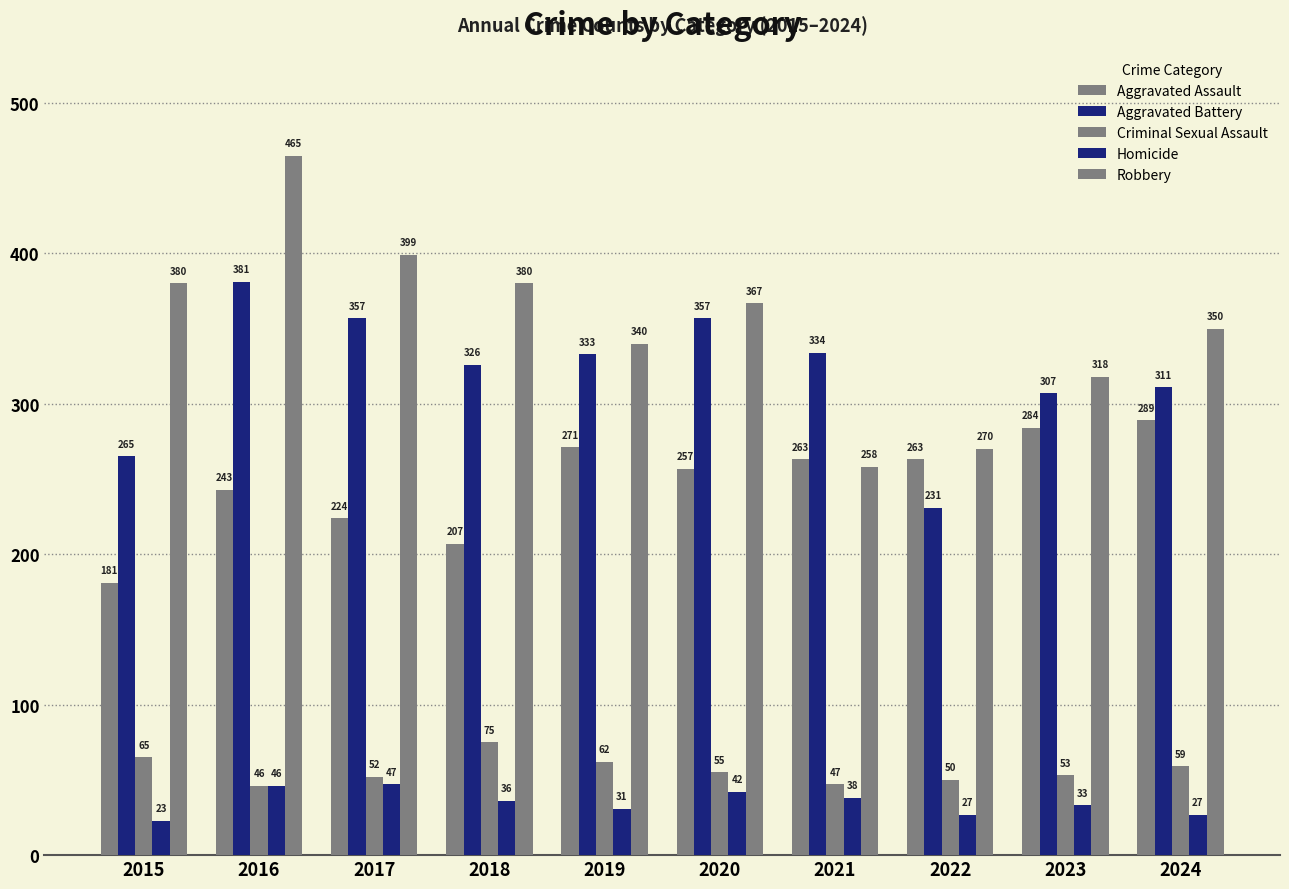

What is the sum of the Robbery values at 2015 and 2021?

638